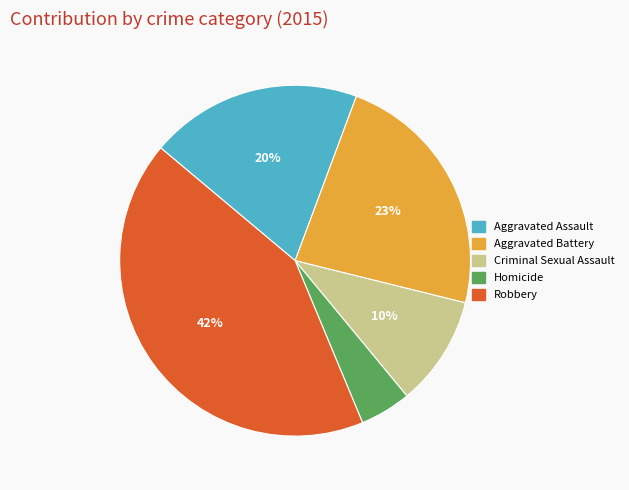

What is the smallest slice in the pie chart?

Homicide